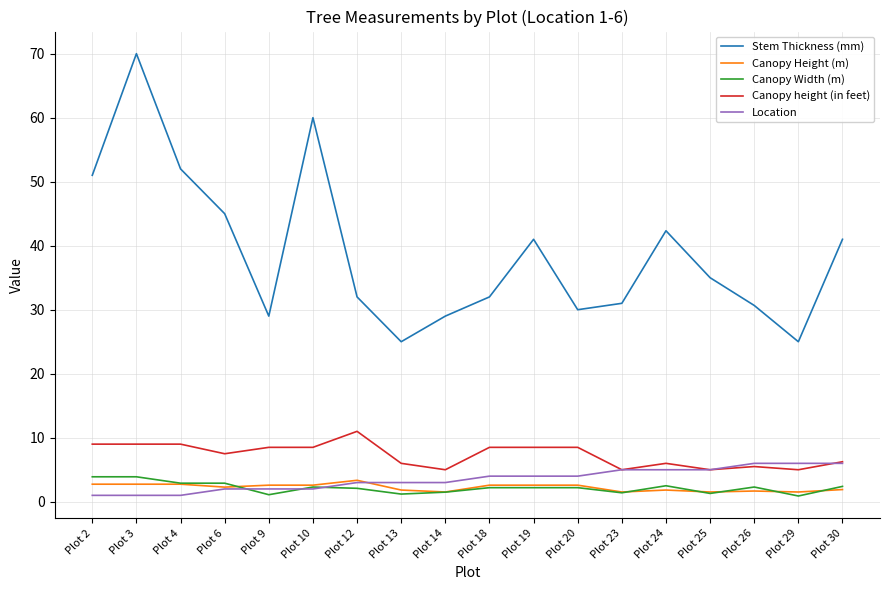

True or false: Stem Thickness (mm) has a value of 51.0 at Plot 2.

True